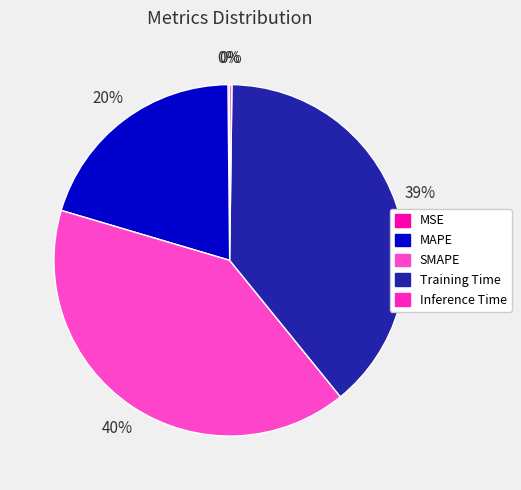

How many slices are in this pie chart?

5